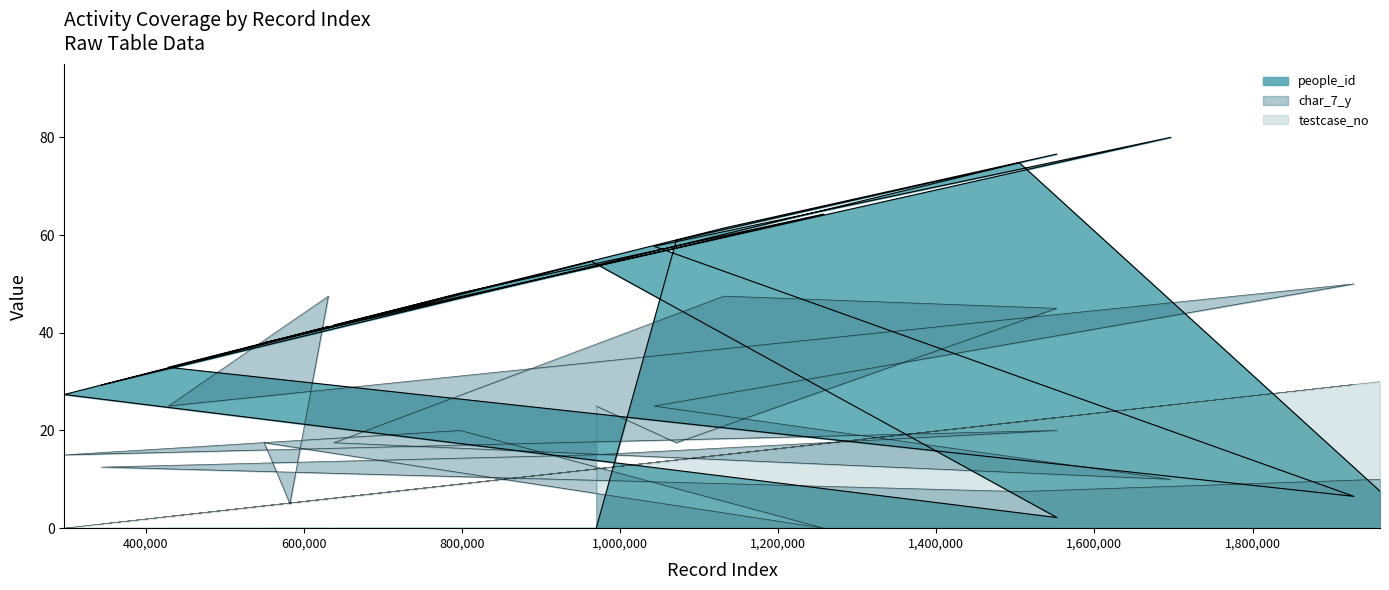

How many distinct data groups are displayed?

3